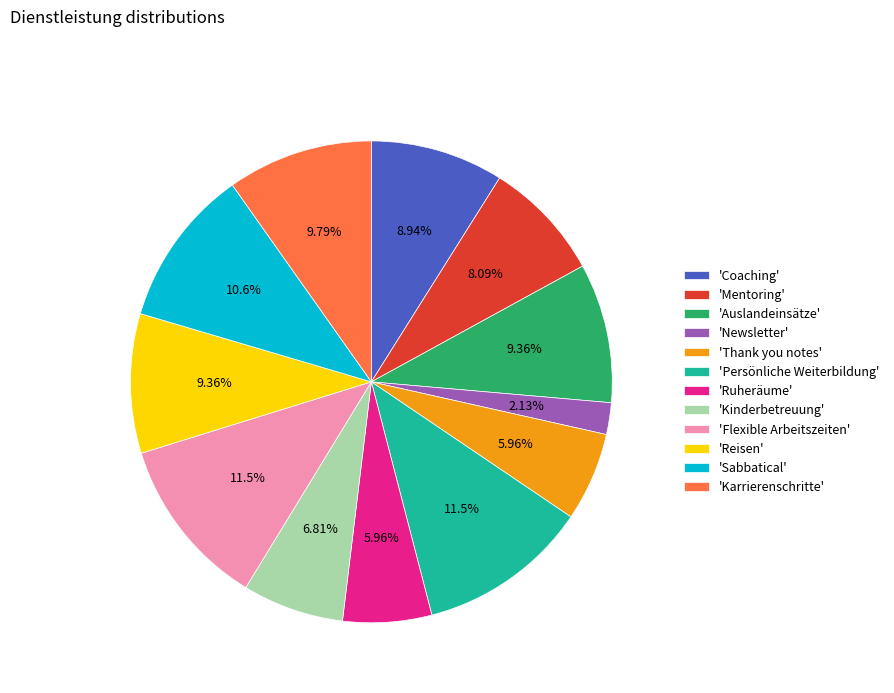

Does any single category account for the majority?

No